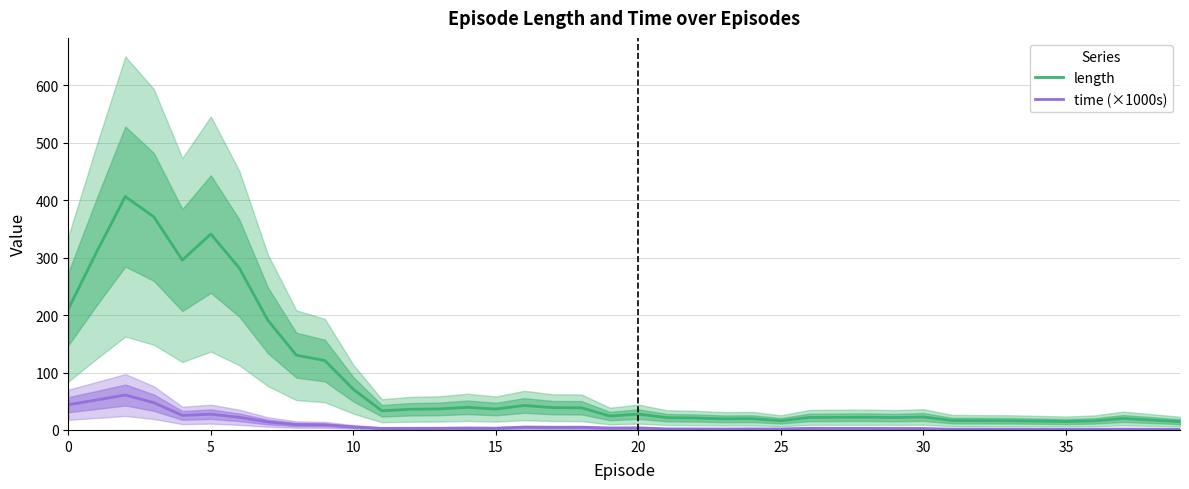

What is the lowest value of the length series?

14.4